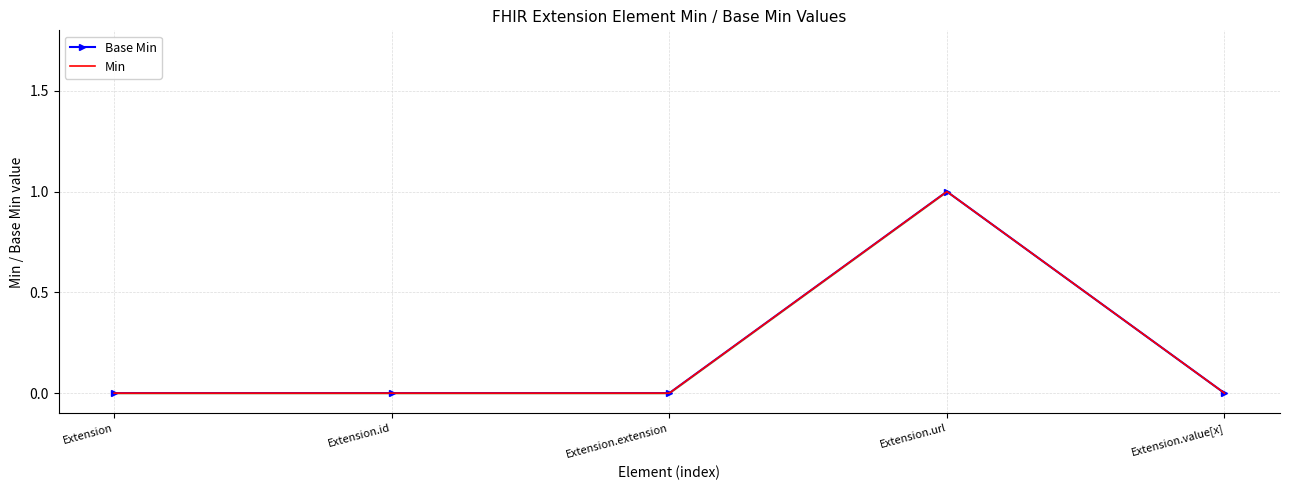

What are all the series names shown in the legend?

Base Min, Min